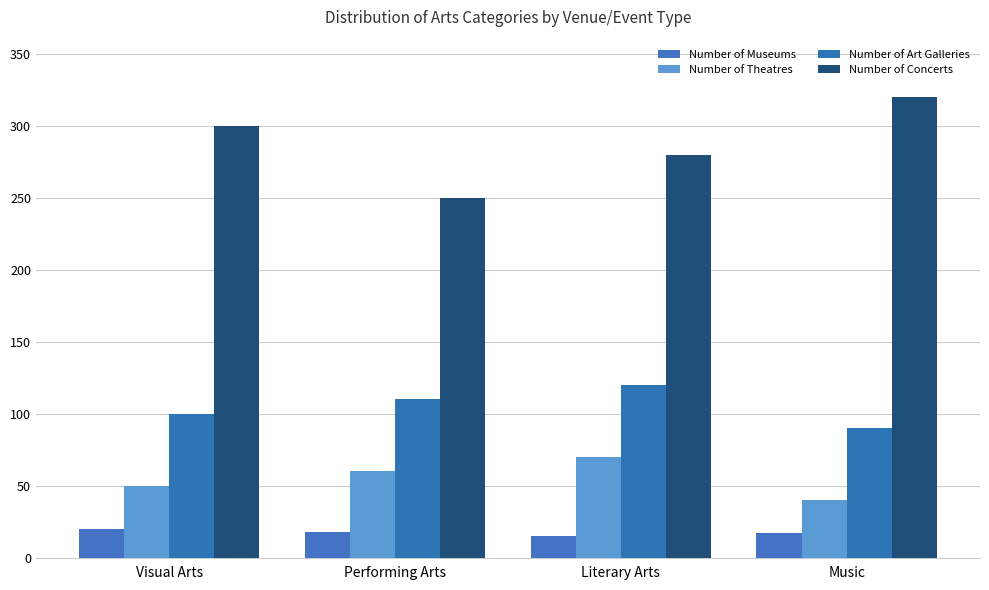

Count the number of data series in this chart.

4